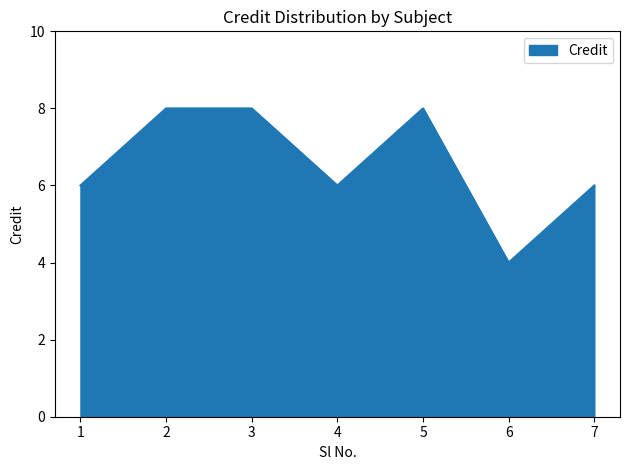

Reading left to right, what are all the values shown in this chart?

6	8	8	6	8	4	6